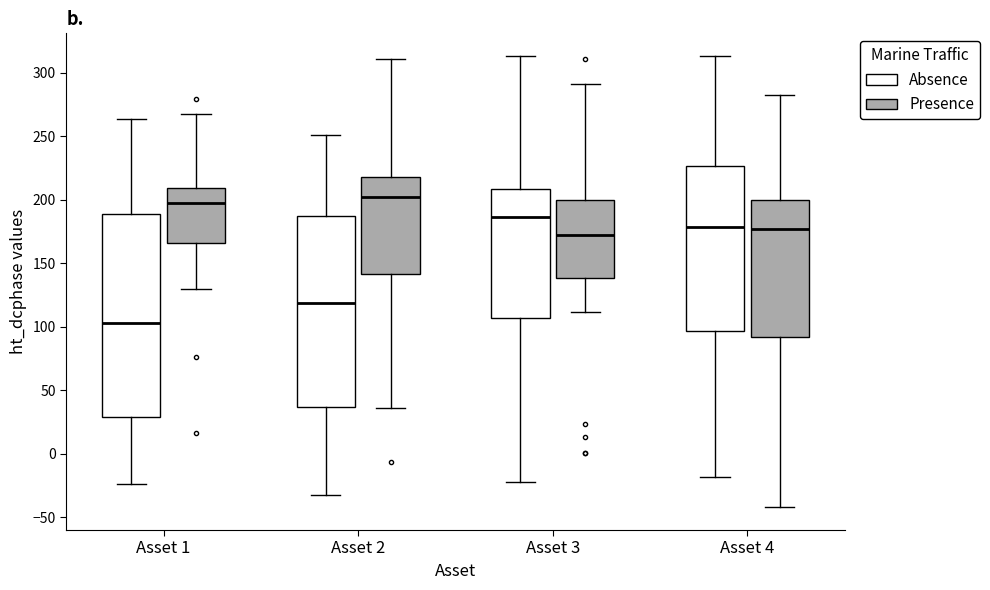

Which box is the tallest, from its lower edge to its upper edge?

Asset 1 (Absence)